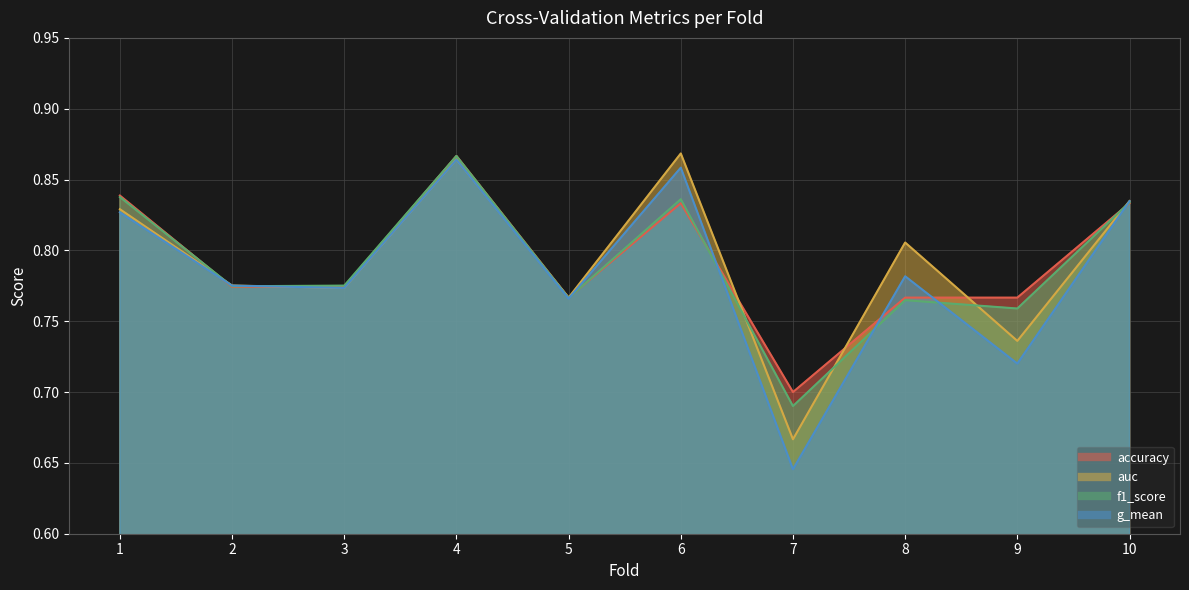

At how many categories does at least one series exceed 0?

10